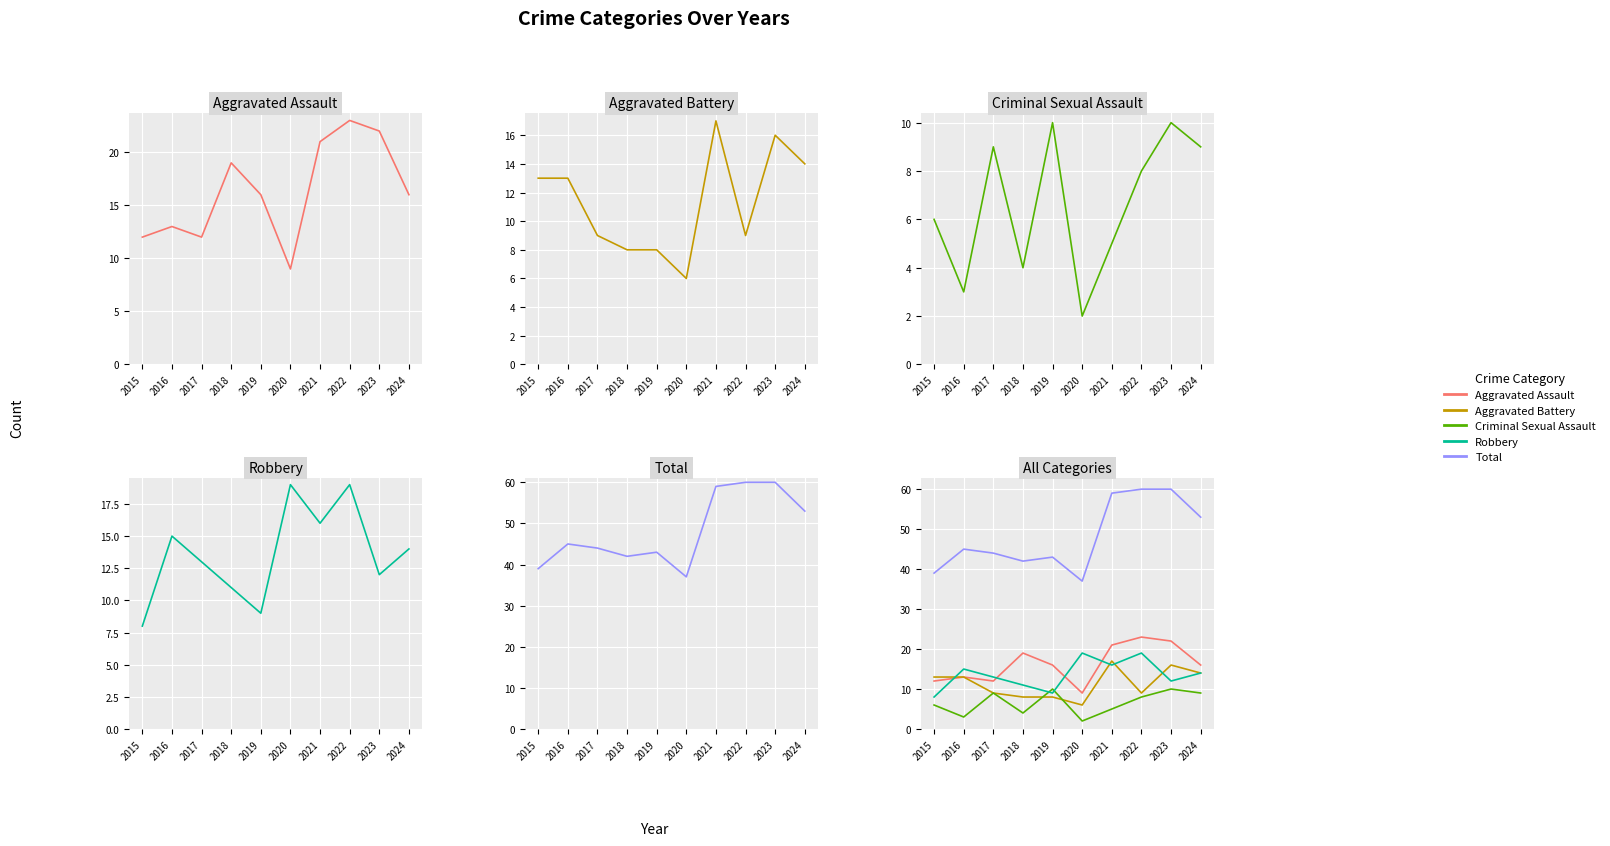

What are all the series names shown in the legend?

Aggravated Assault, Aggravated Battery, Criminal Sexual Assault, Robbery, Total